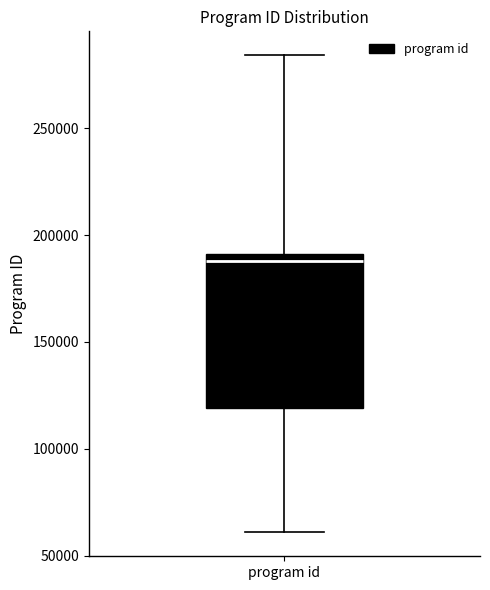

Transcribe this box plot: give where the median line is, the range the box spans, and where the two whiskers end, as read against the y-axis. The values are not printed on the chart, so give them approximately, as read against the axis.

median 190000 (just below the box's upper edge), box 120000 to 190000, whiskers 60000 to 285000